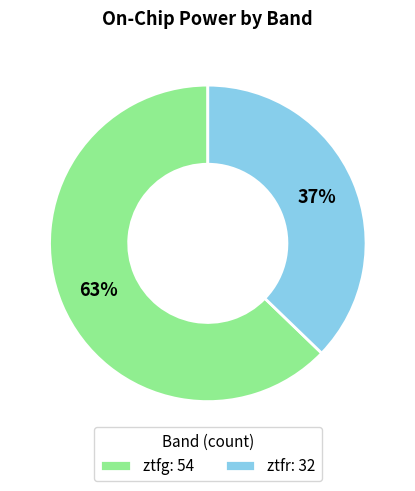

How many segments does this pie chart have?

2